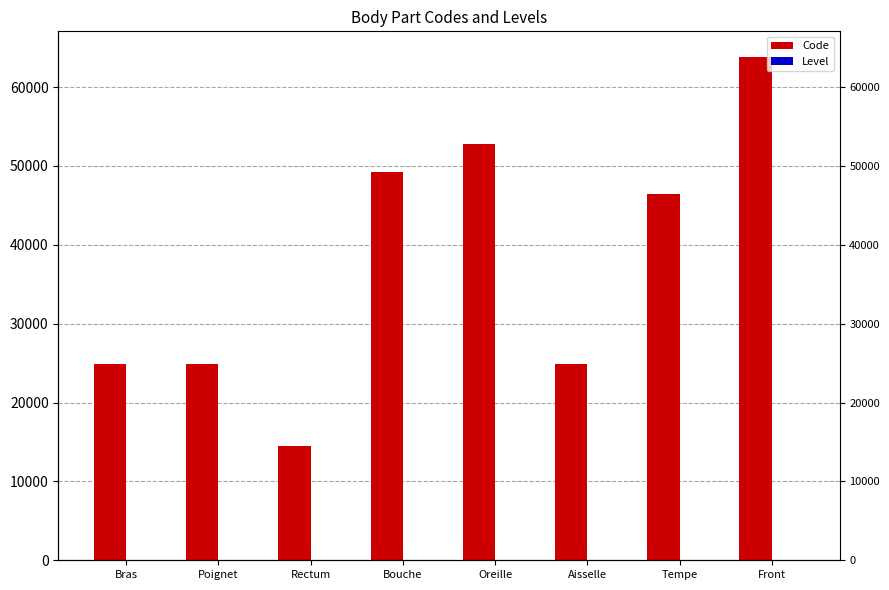

What is the label of the 2nd bar from the right?

Tempe